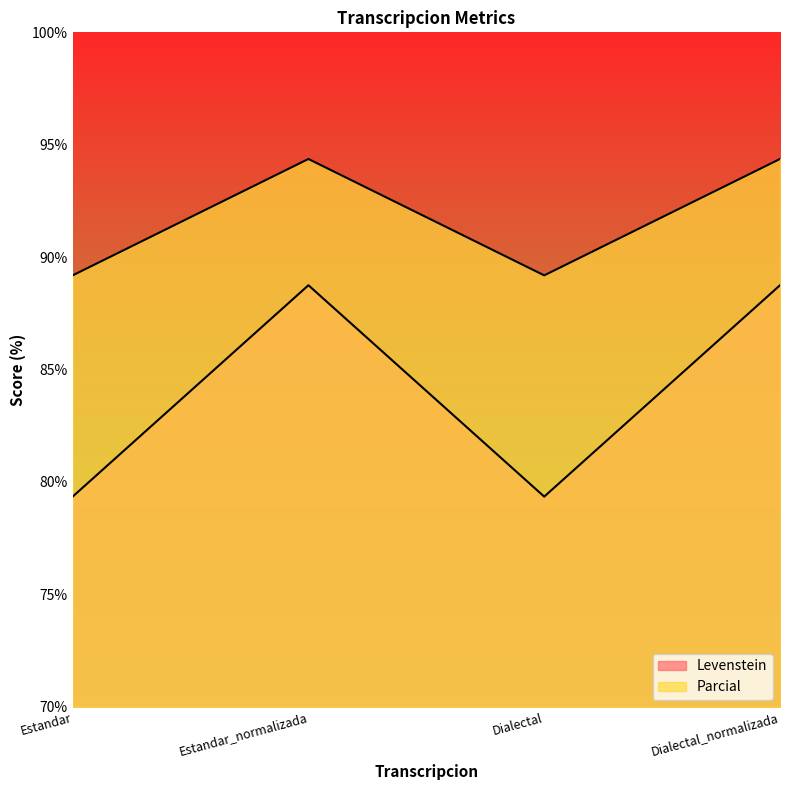

What is the difference between the highest and lowest values at Dialectal?

9.8